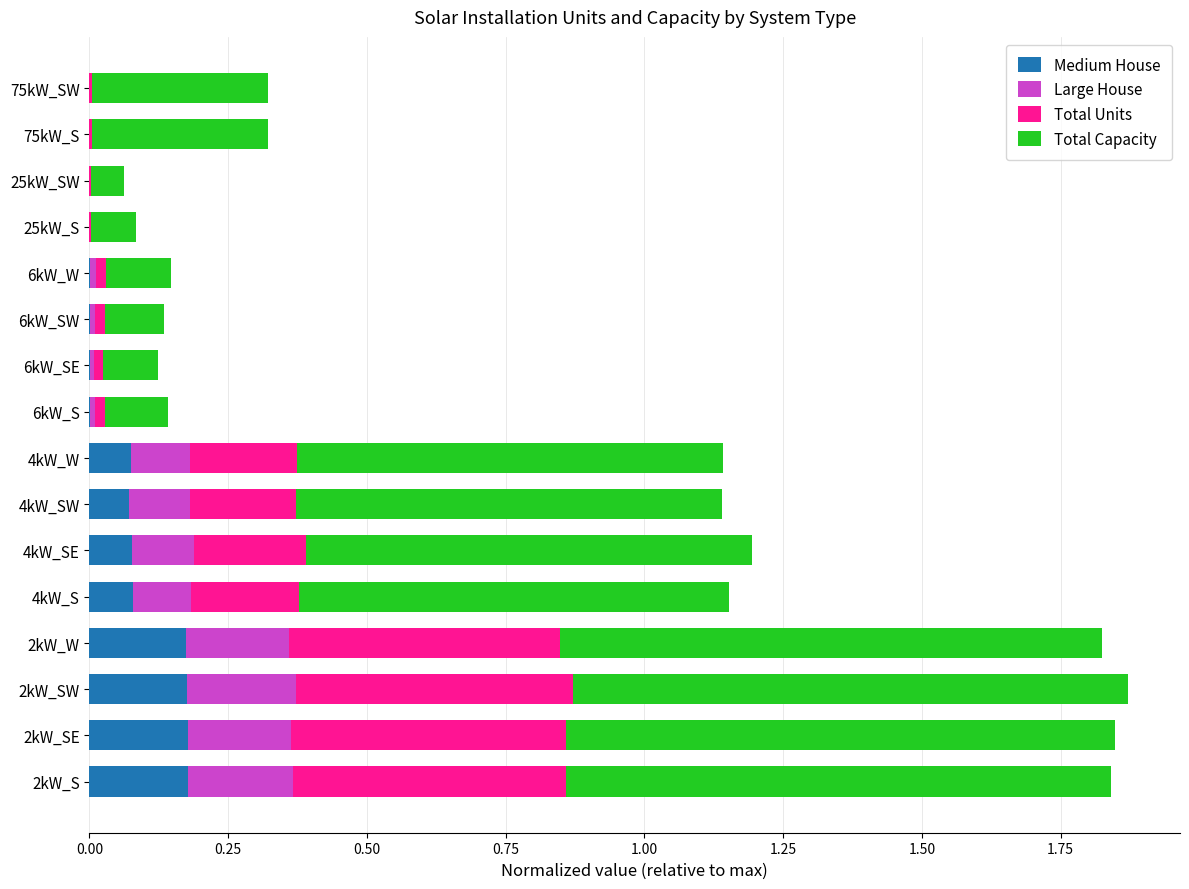

The value of Medium House at 75kW_SW is 0.1. True or false?

False